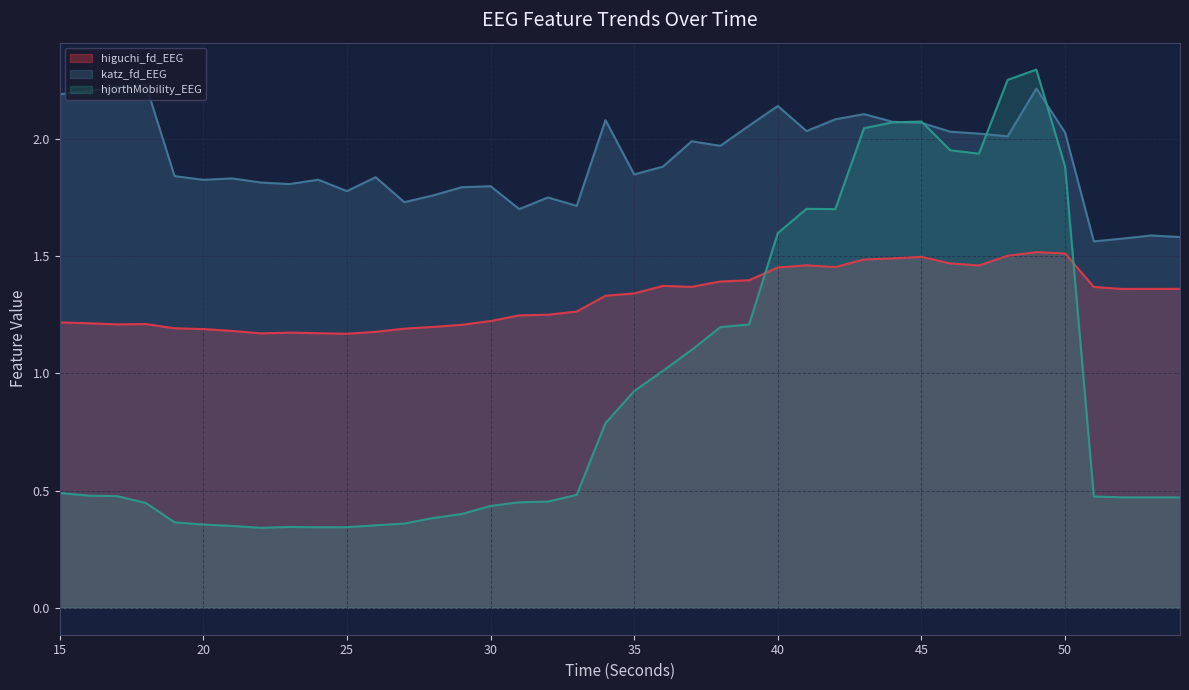

What is the difference between the maximum and second lowest values in the katz_fd_EEG series?

0.7